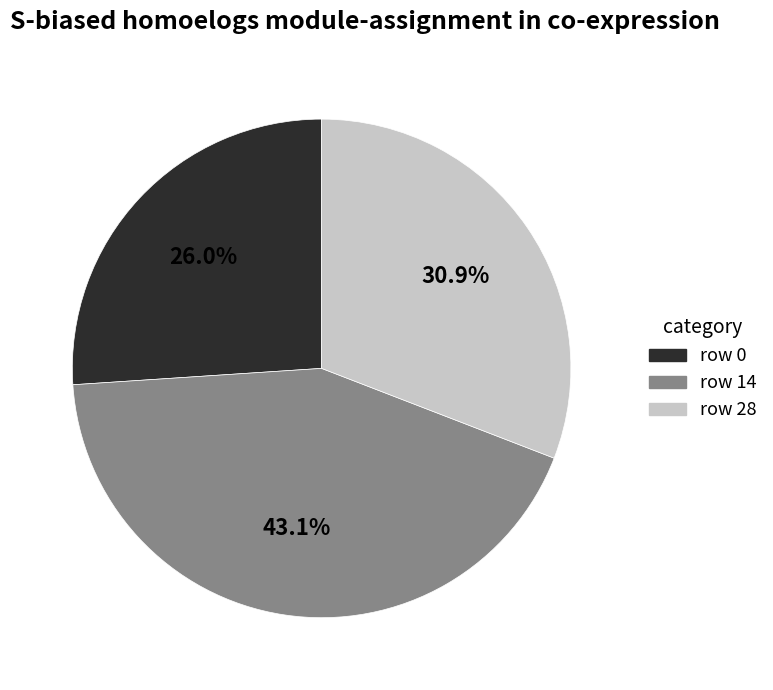

How many segments does this pie chart have?

3